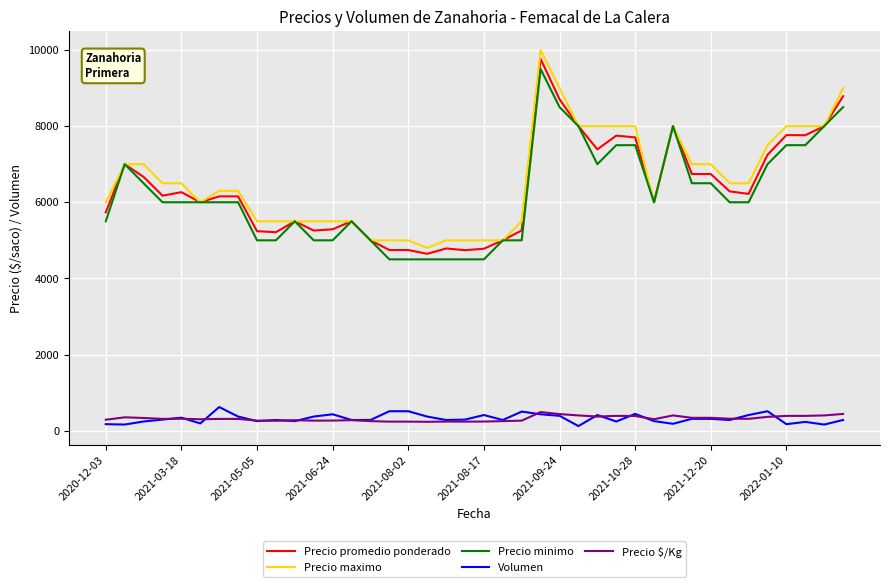

Which series has the largest range (max minus min)?

Precio maximo